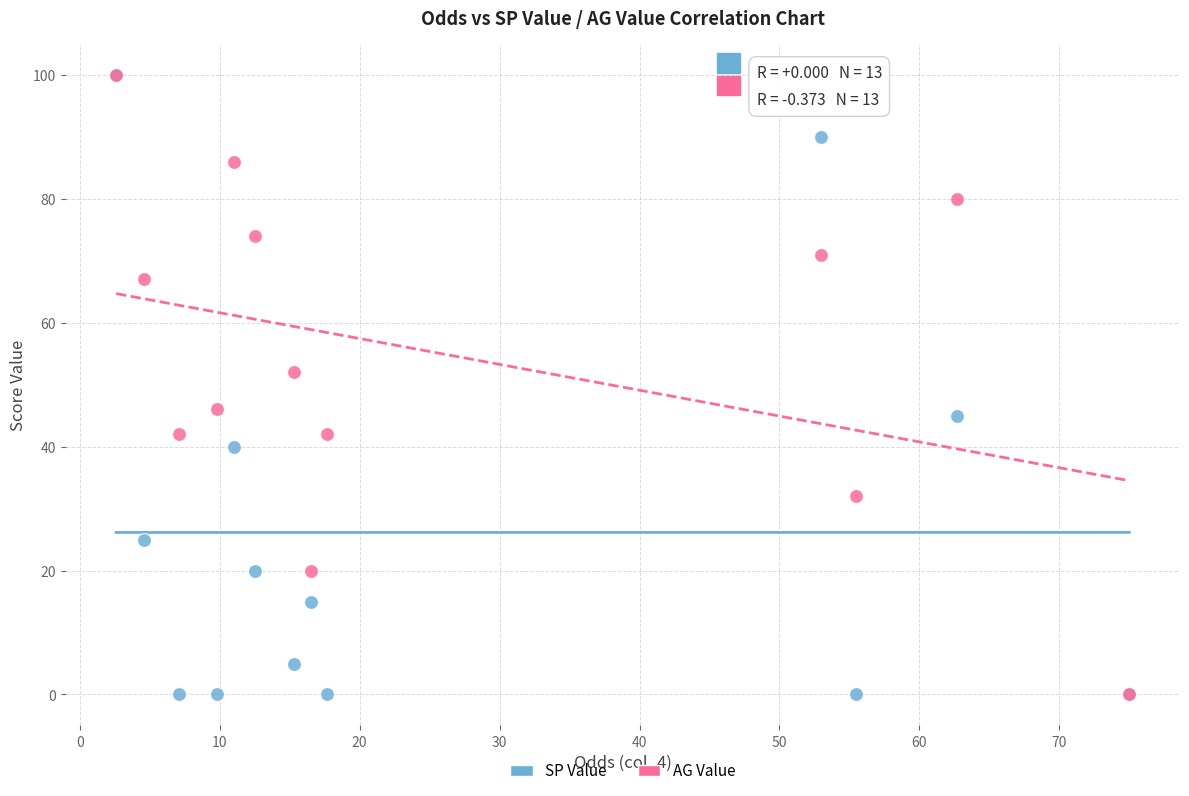

Across all series, what Y value is closest to 50?

52